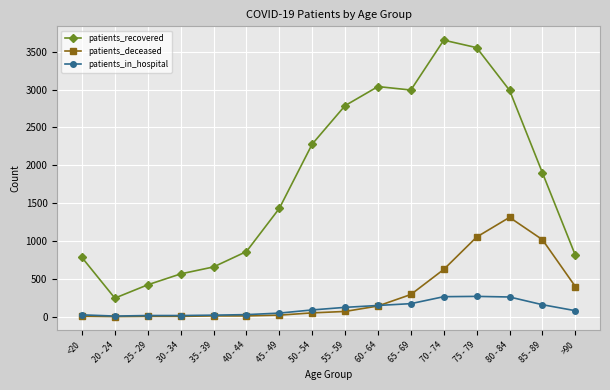

Where is patients_deceased nearest to the value 655?

70 - 74